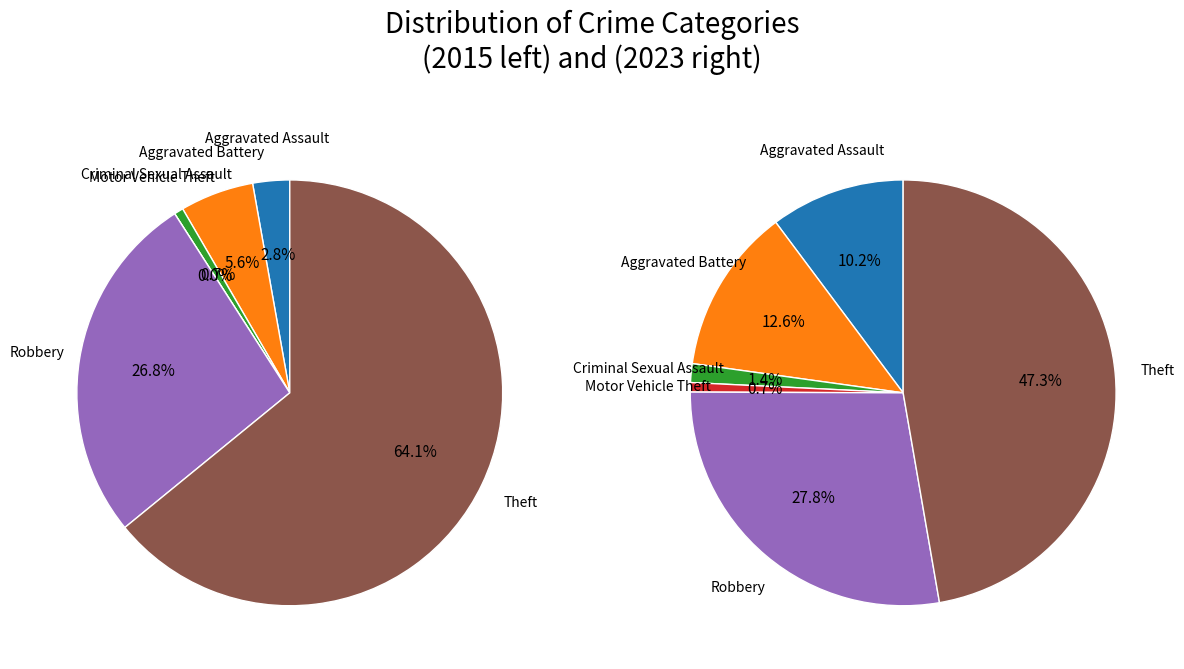

Count the number of slices in the pie.

6